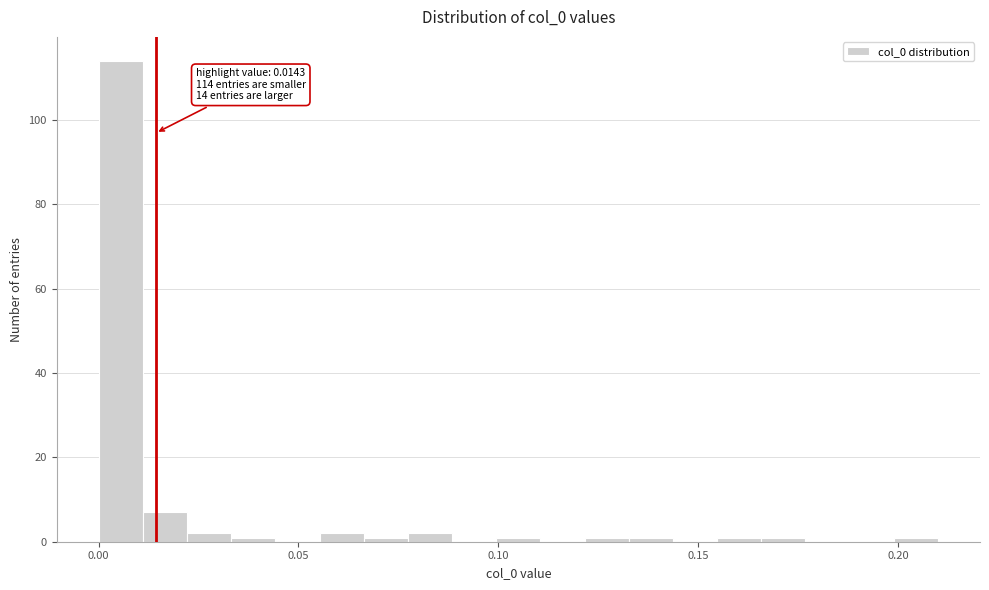

Around what value on the x-axis is the tallest bar? Give the approximate position of its centre, as read against the axis.

0.005